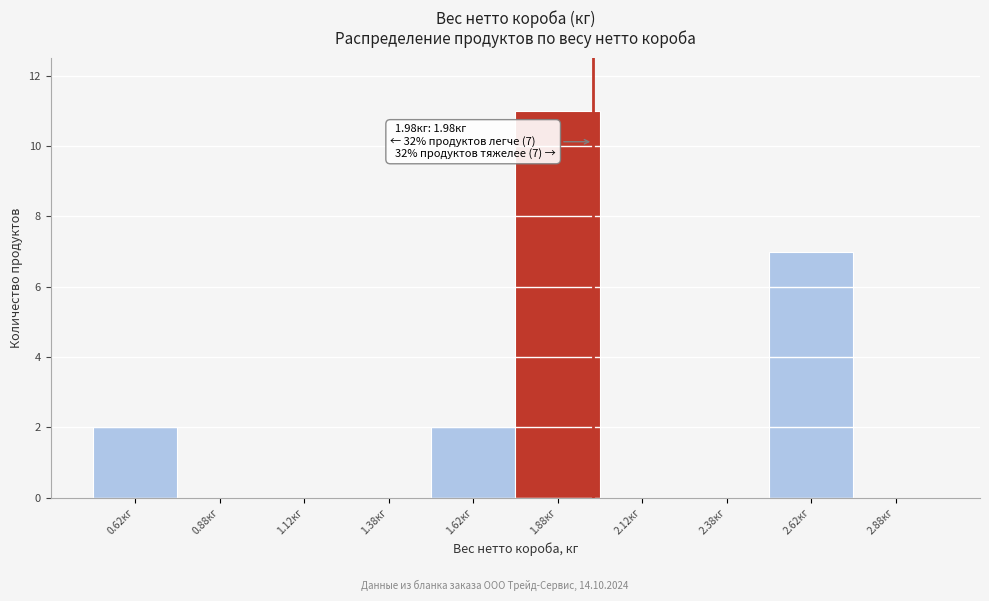

Over which range of the x-axis is the bar tallest?

1.75 to 2.00